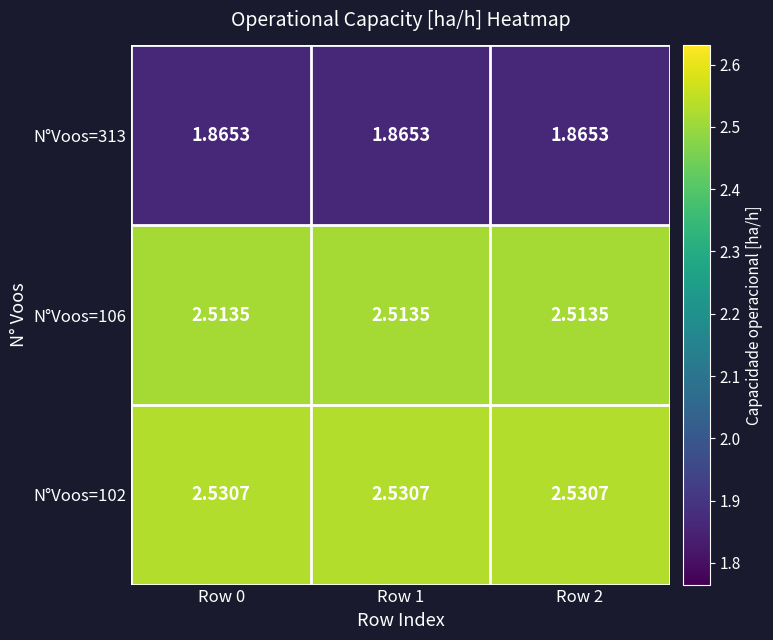

Which has a higher value, Row 2 or Row 1?

Row 2